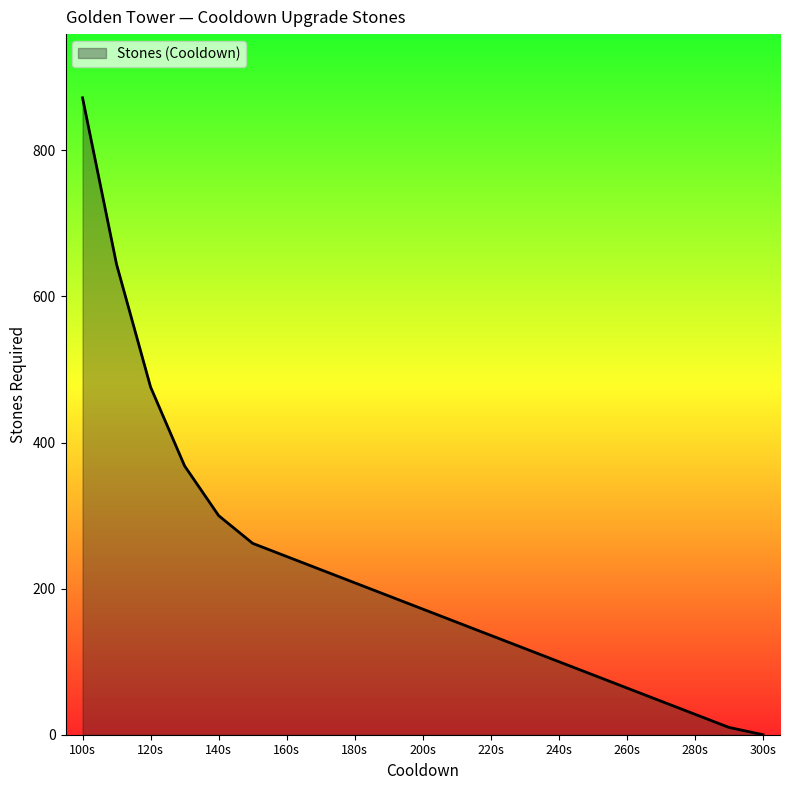

What is the difference between the second highest and second lowest values?

634